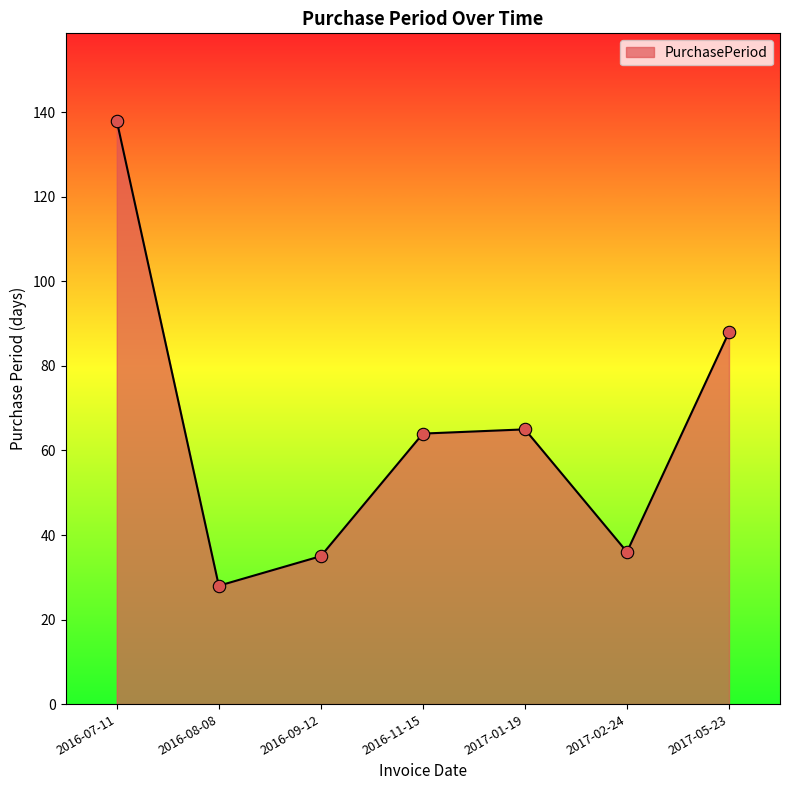

Approximately how many times larger is the value at 2017-02-24 compared to 2016-08-08?

1.3